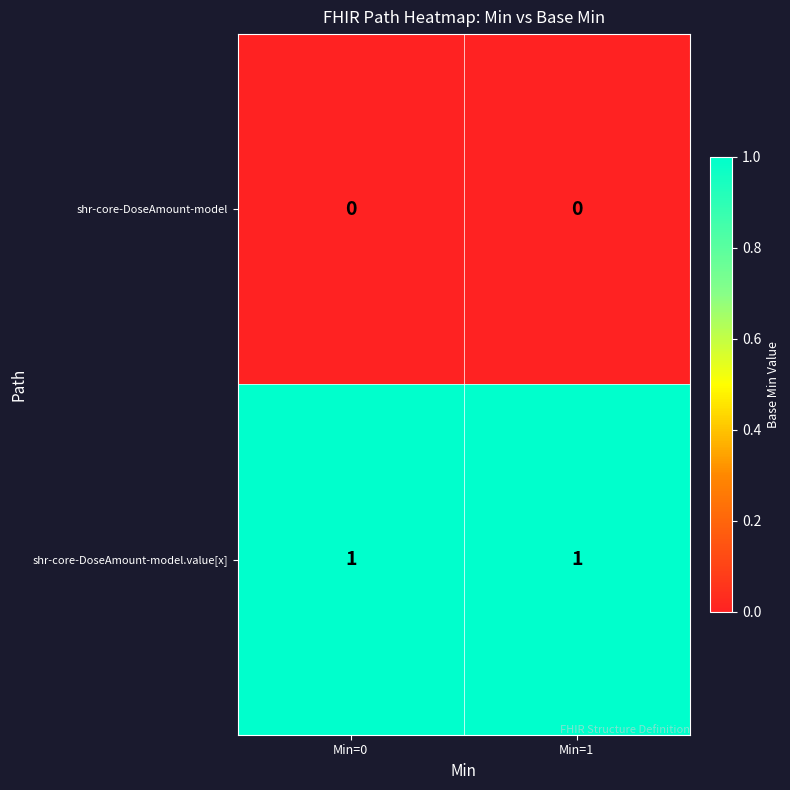

At Min=1, list the series in order from smallest to largest.

shr-core-DoseAmount-model, shr-core-DoseAmount-model.value[x]